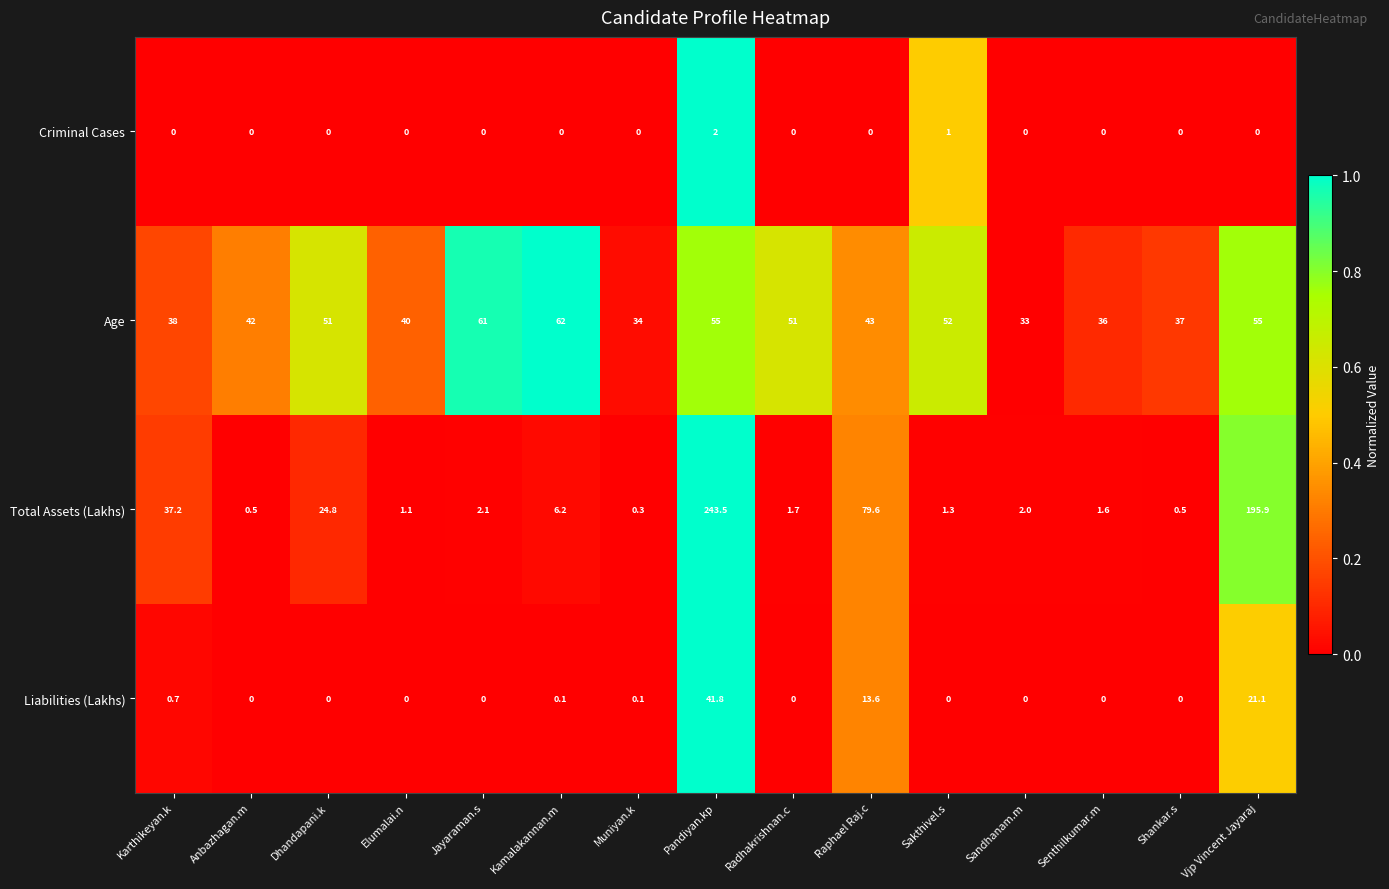

At how many categories does at least one series exceed 0?

15